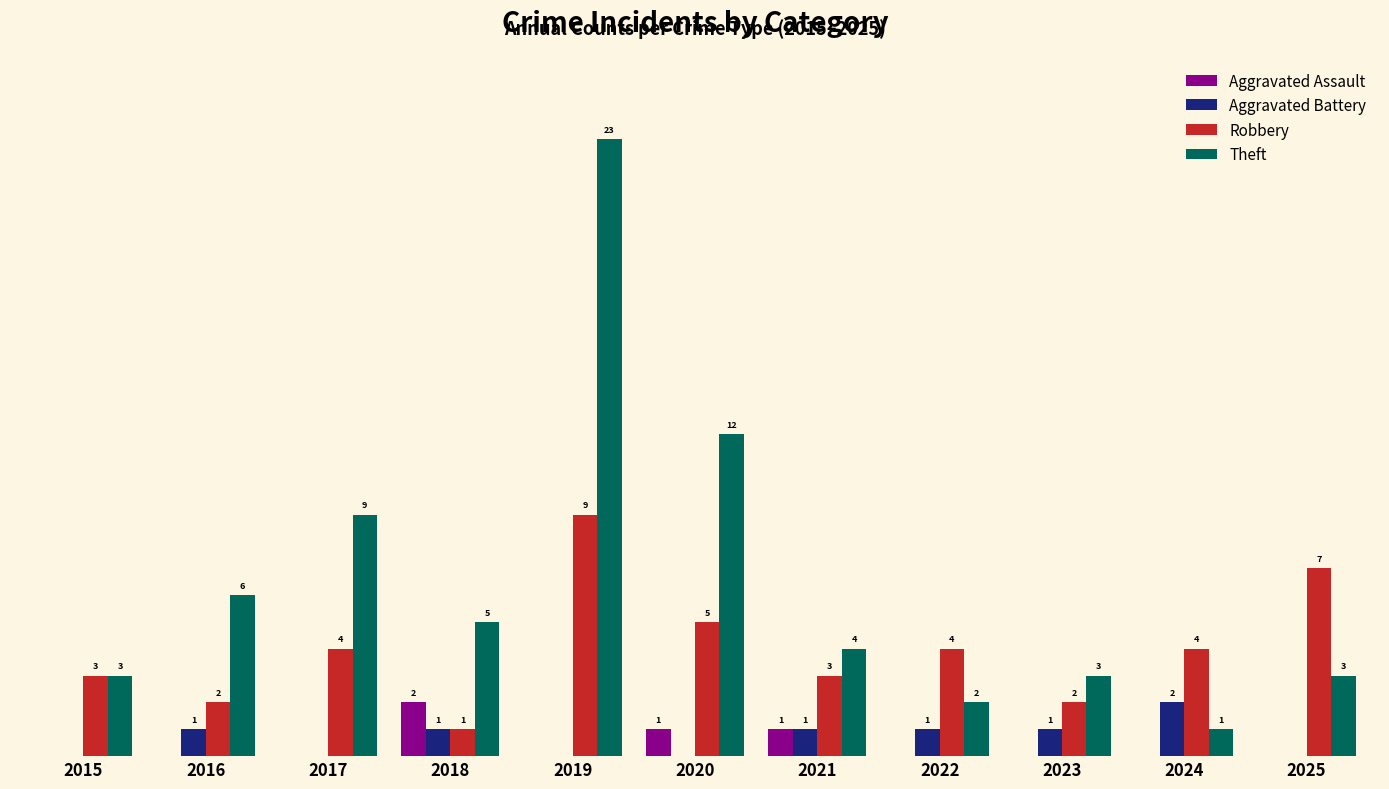

Is the value of Aggravated Assault at 2017 greater than the value of Aggravated Battery at 2022?

No